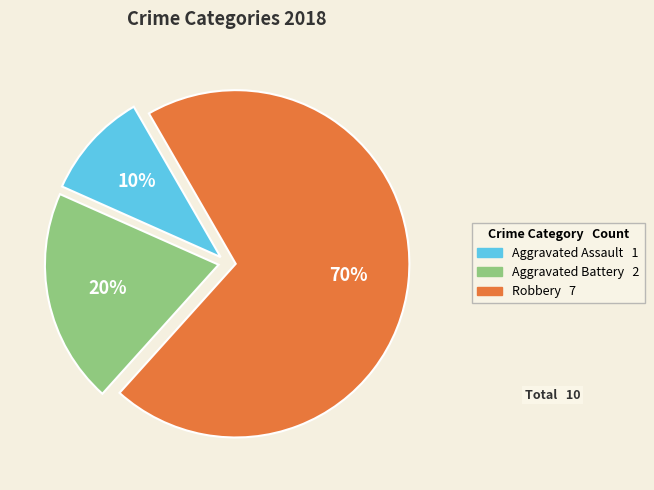

Does any single category account for the majority?

Yes